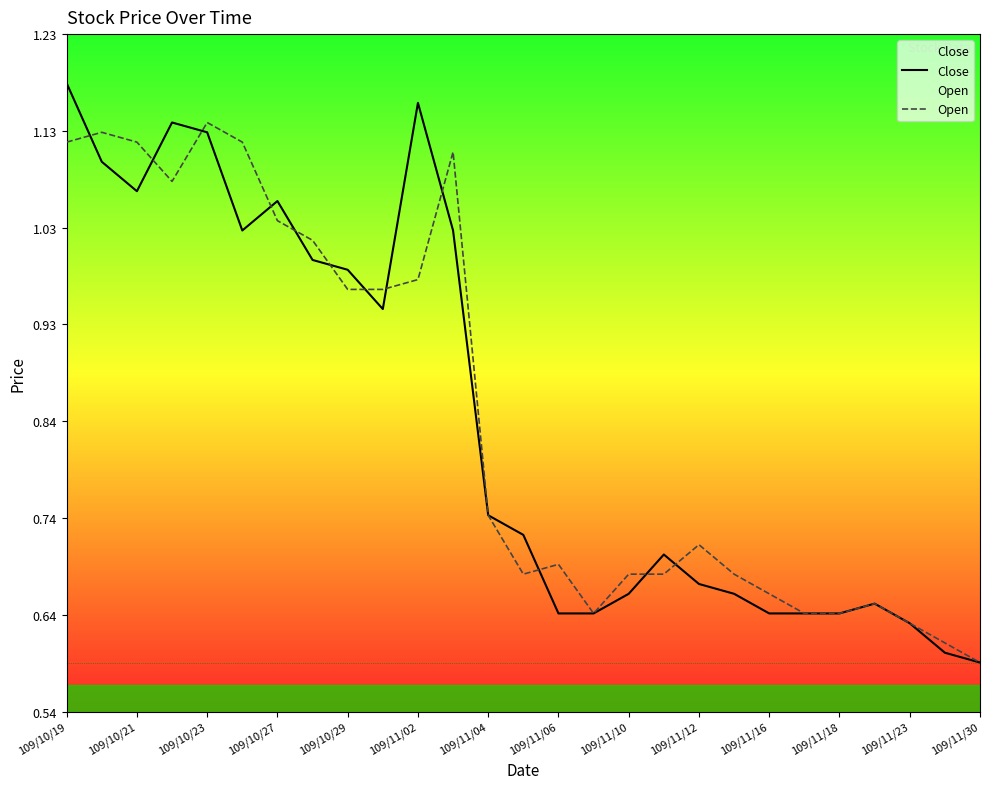

At which label is Open closest to 0?

109/11/30